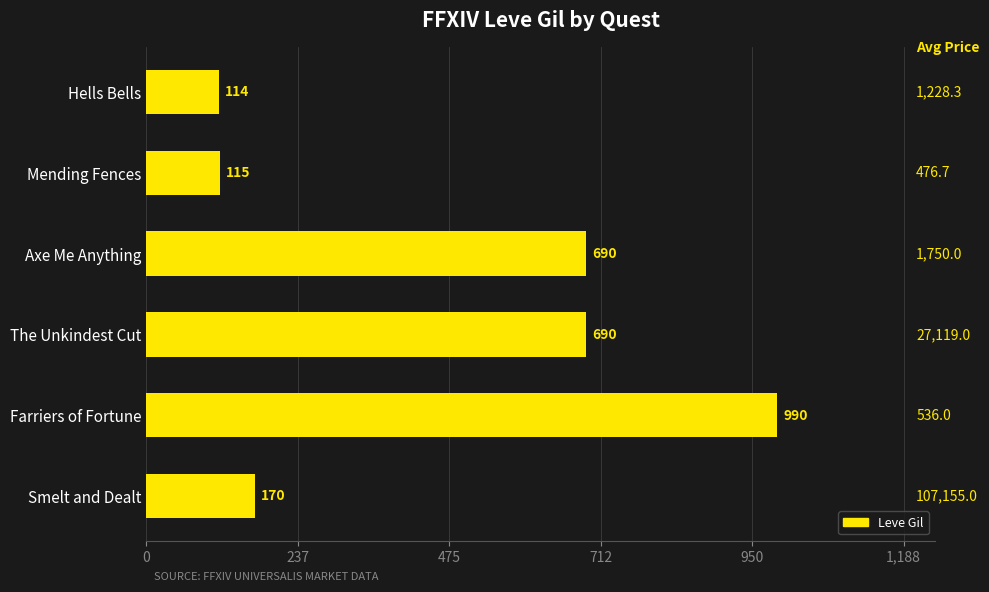

What is the greatest value displayed?

990